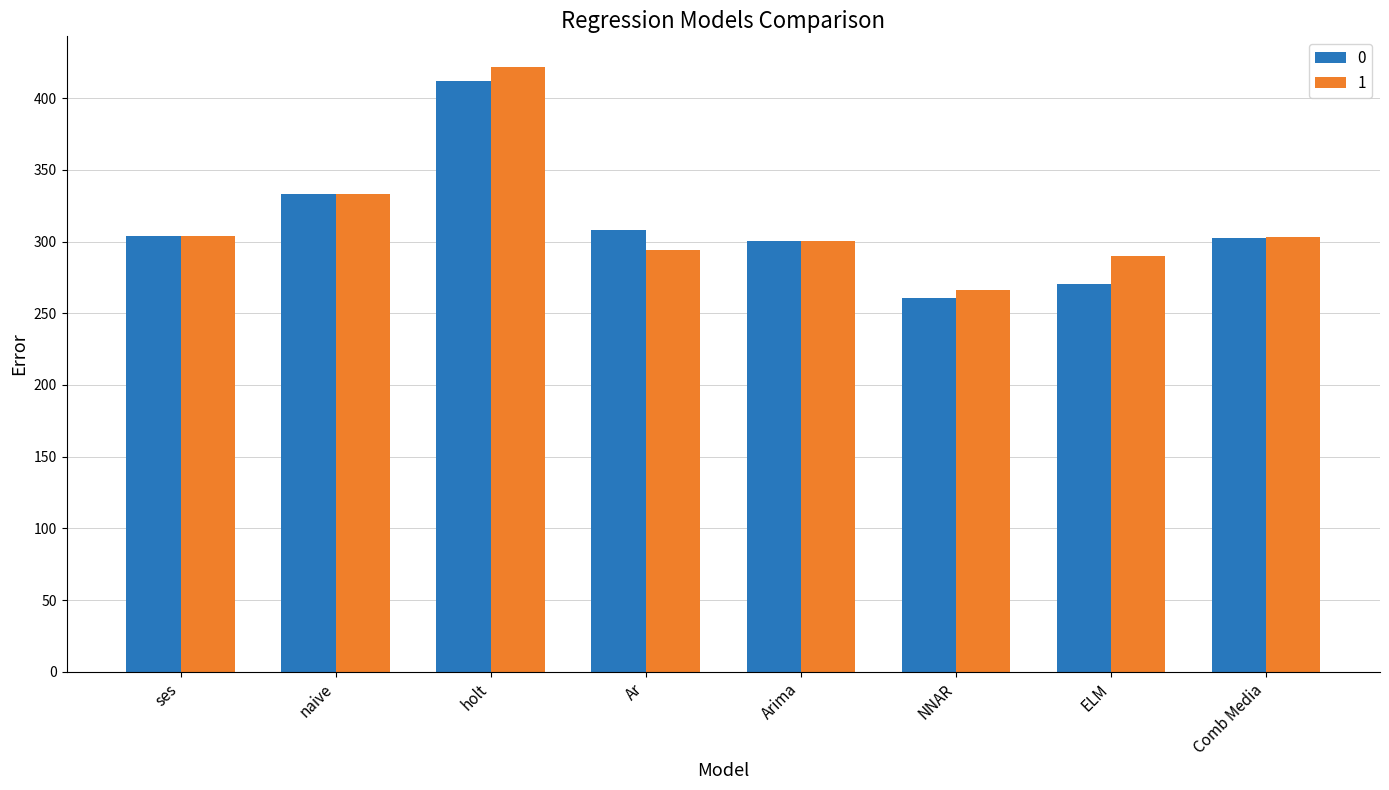

Rank the series by their maximum value, from lowest to highest.

0, 1